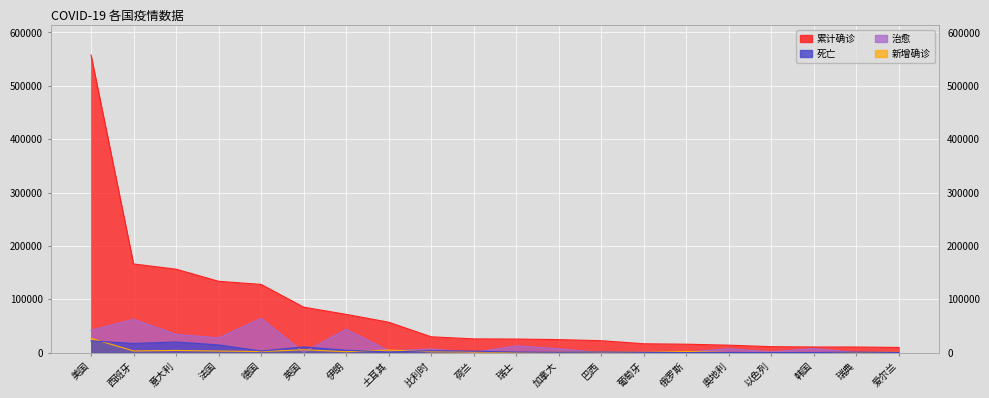

The value of 新增确诊 at 加拿大 is 663. True or false?

True